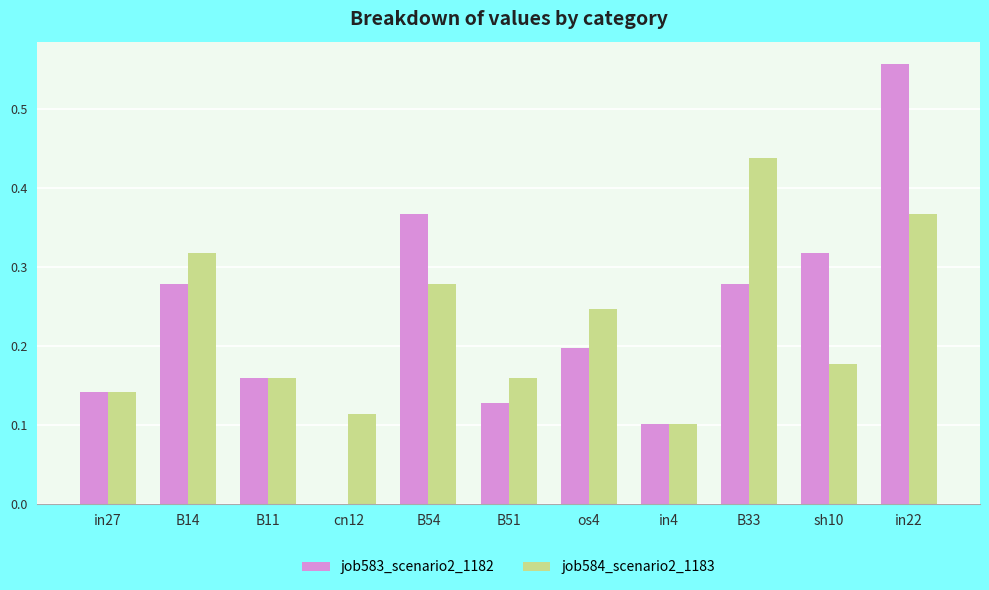

At which category is the sum across all series the highest?

in22